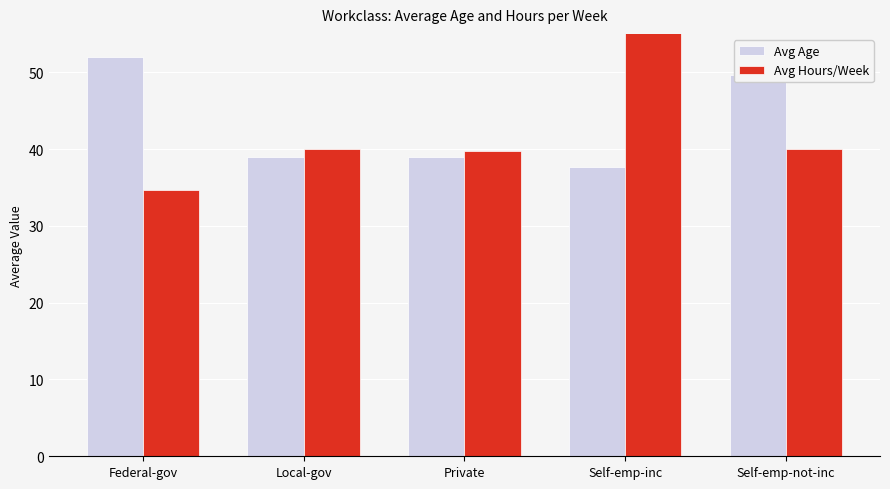

At how many categories does at least one series exceed 45?

3